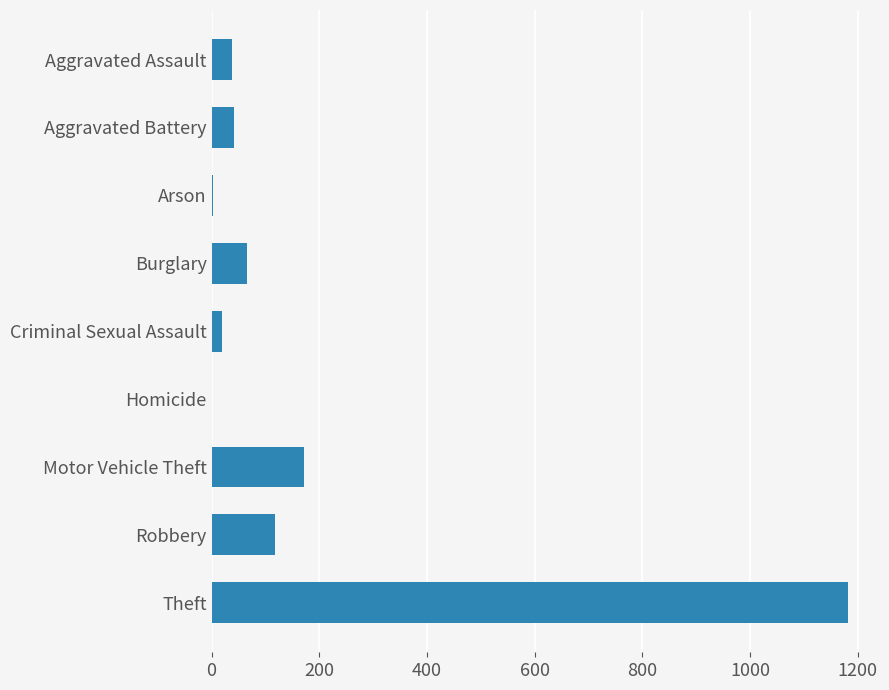

Are the bars horizontal?

Yes